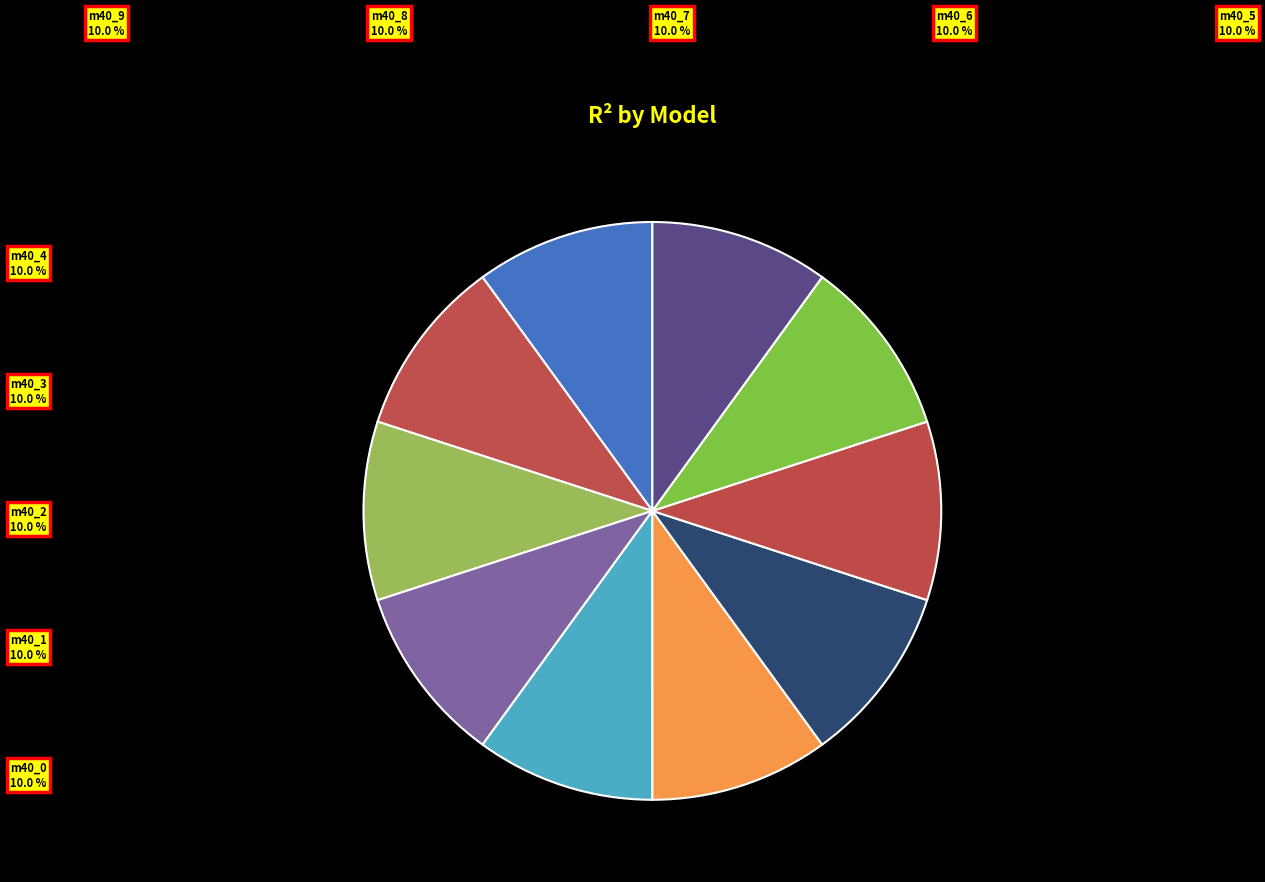

Which category has the smallest portion of the pie?

model_1_40_0